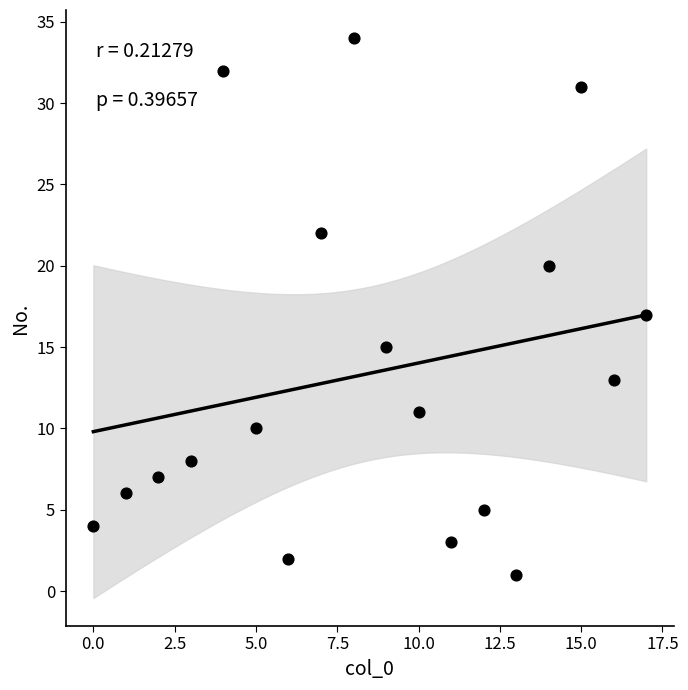

What is the range of Y values (max minus min)?

33